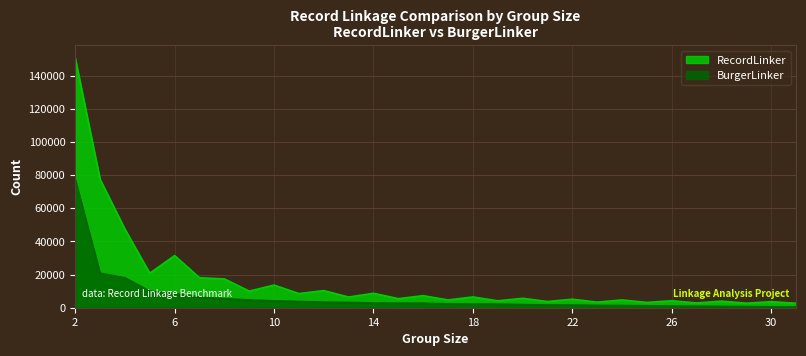

What is the sum of all BurgerLinker values?

194339